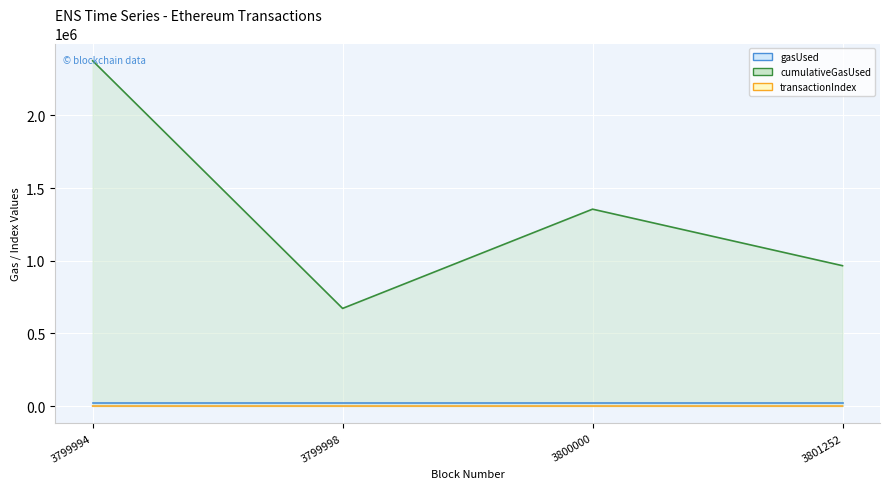

At which category does the chart reach its peak across all series?

3799994